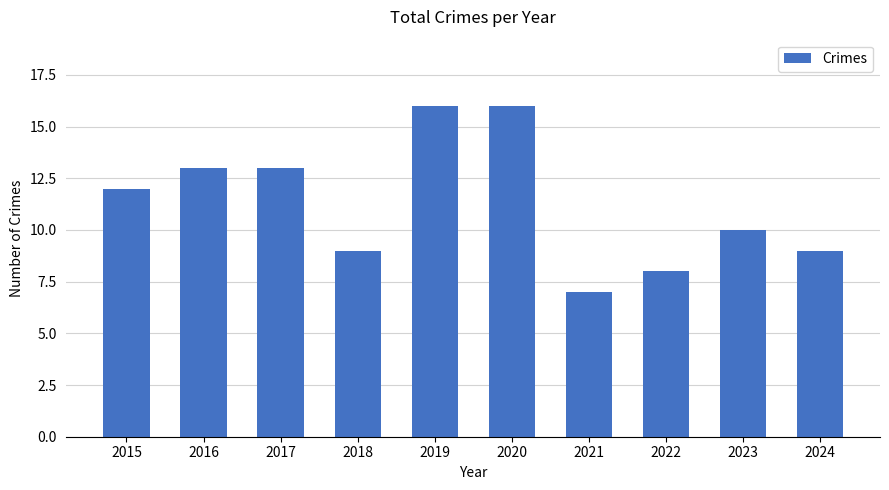

How many data points does each series have?

10